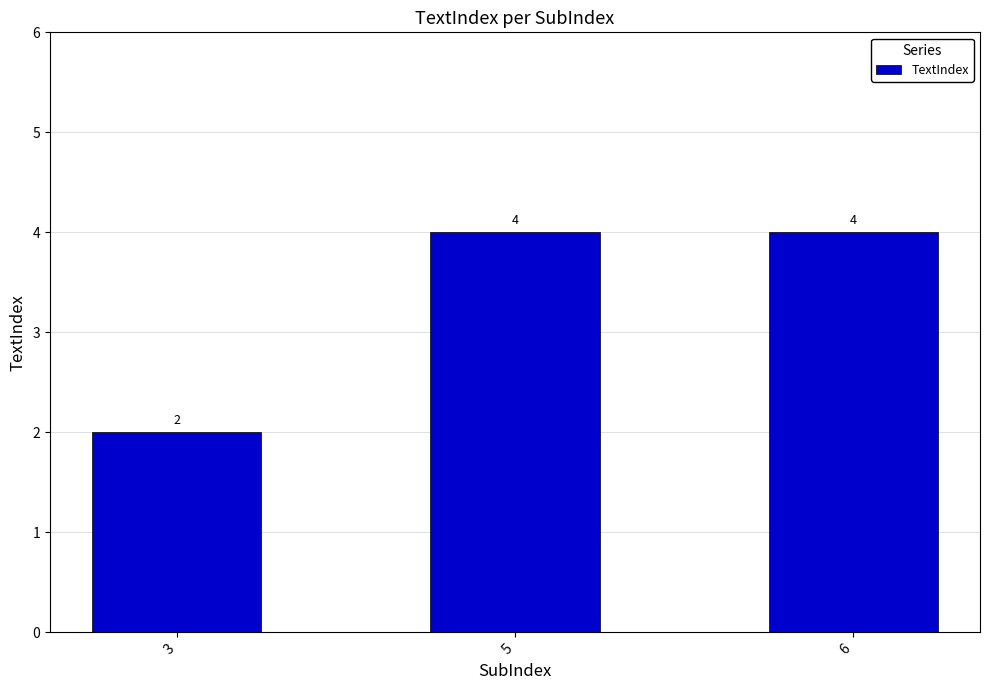

Are the bars grouped side by side (vs. stacked)?

No